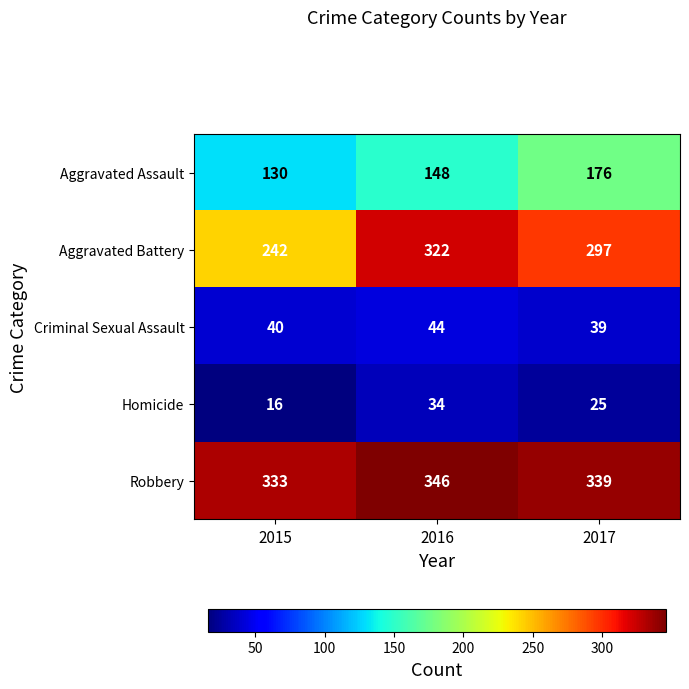

What is the spread (max minus min) of values at 2017?

314